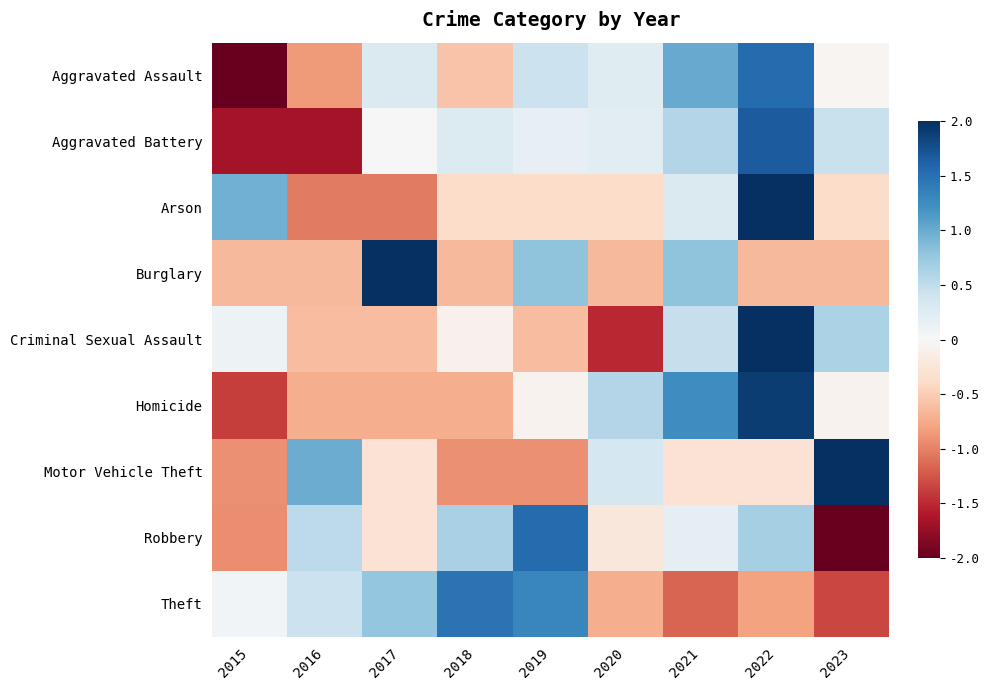

At how many categories does at least one series exceed 0?

9